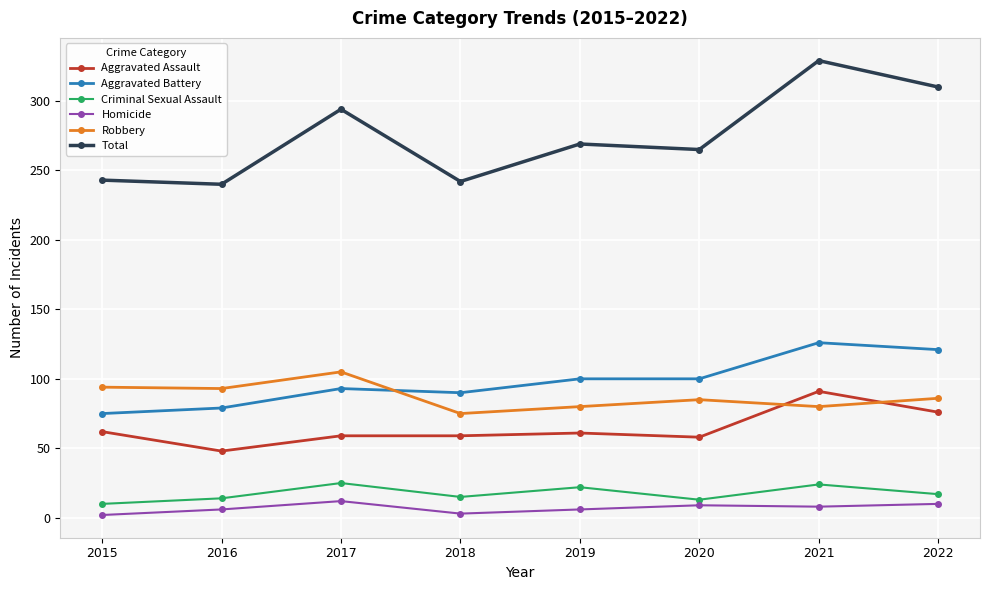

Rank the series at 2019 from highest to lowest value.

Total, Aggravated Battery, Robbery, Aggravated Assault, Criminal Sexual Assault, Homicide